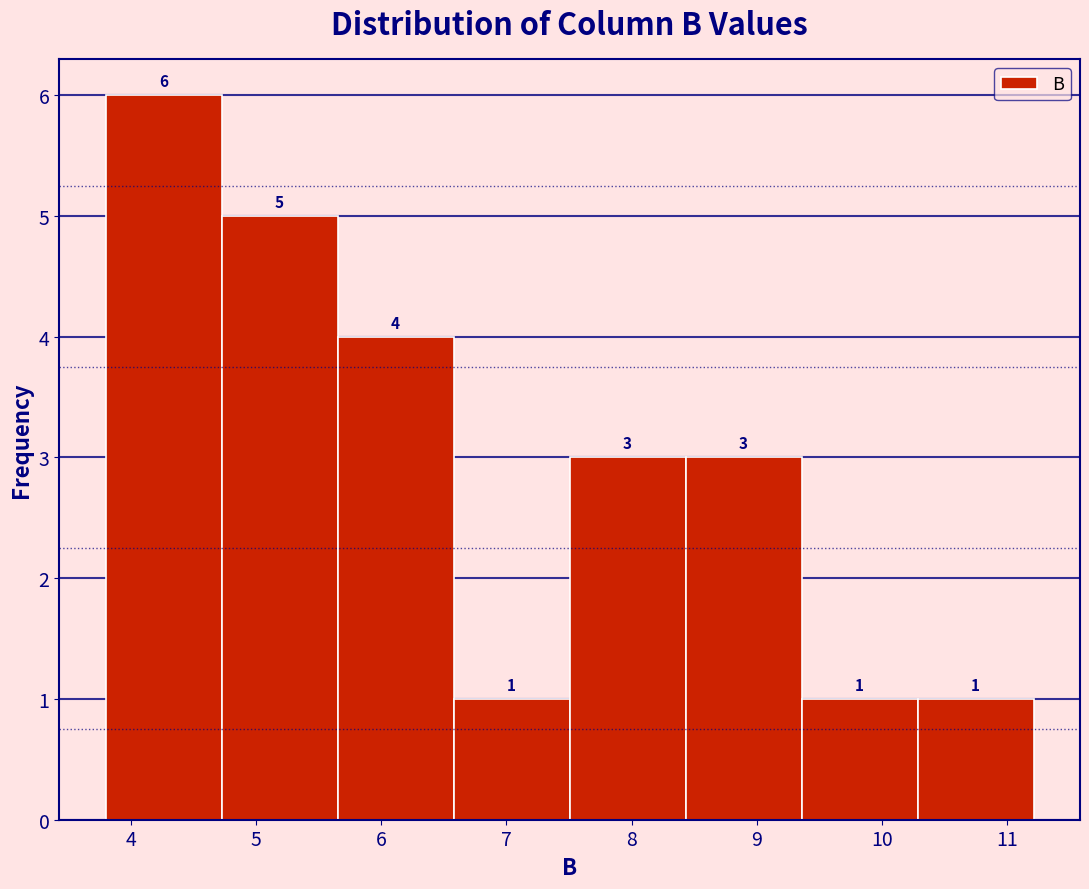

Over which range of the x-axis is the bar tallest?

3.8 to 4.7